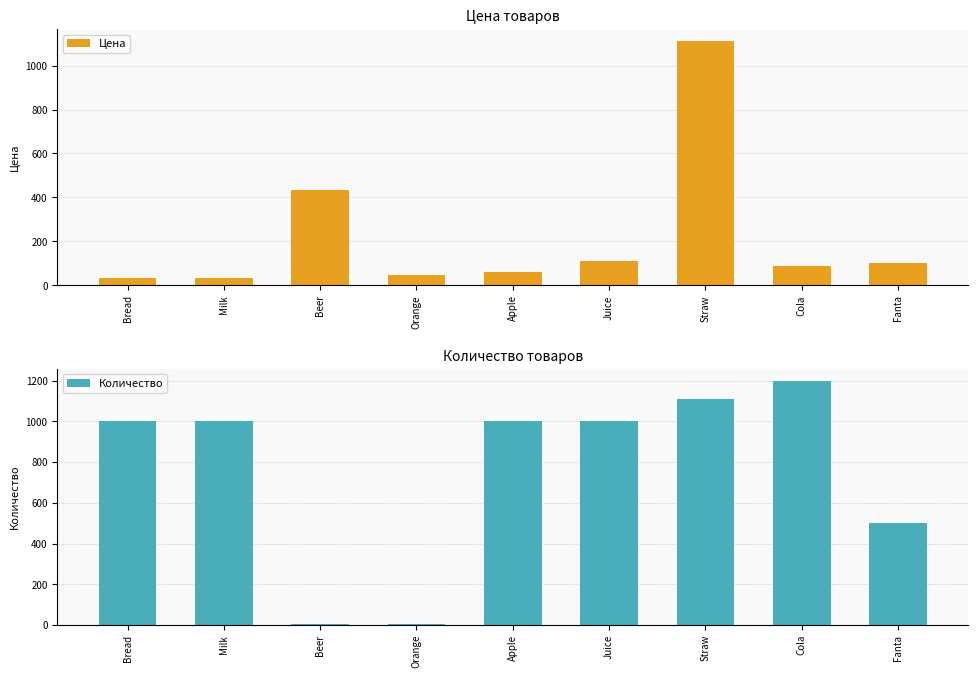

What is the value of the Цена bar at the 4th from the left?

45